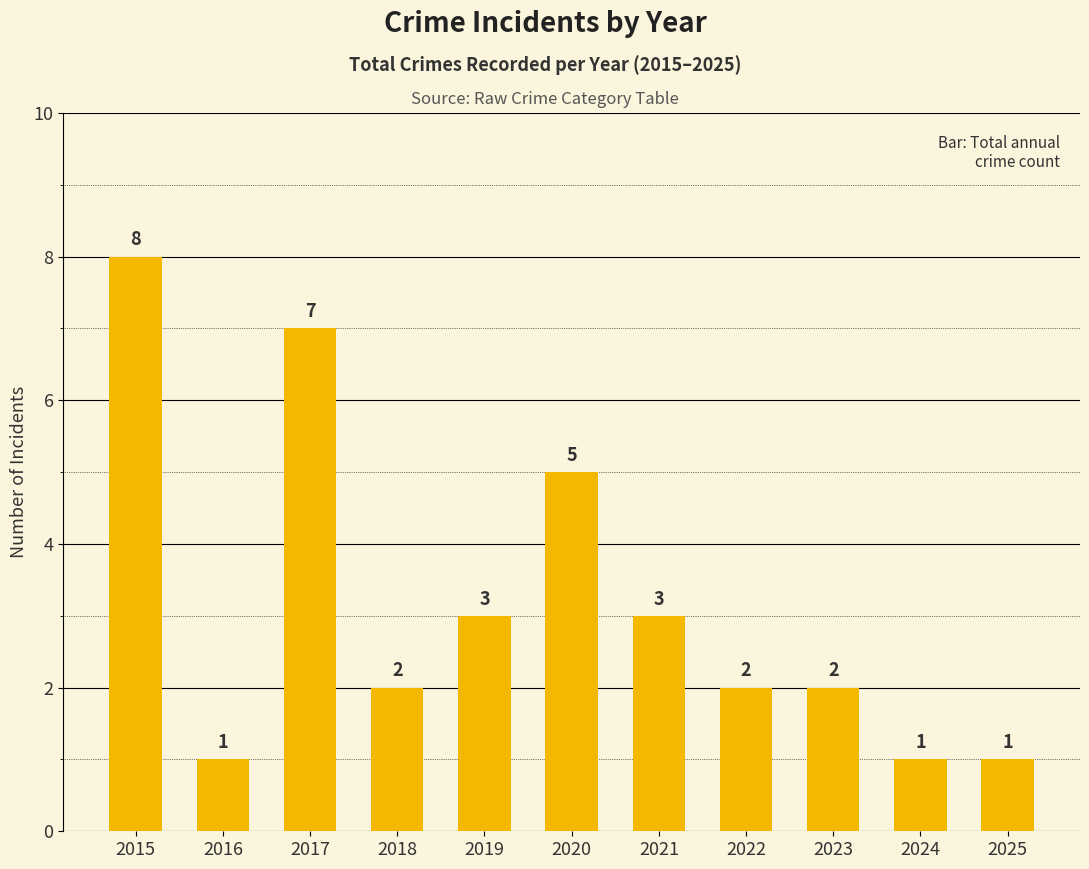

At which category does the chart reach its peak across all series?

2015